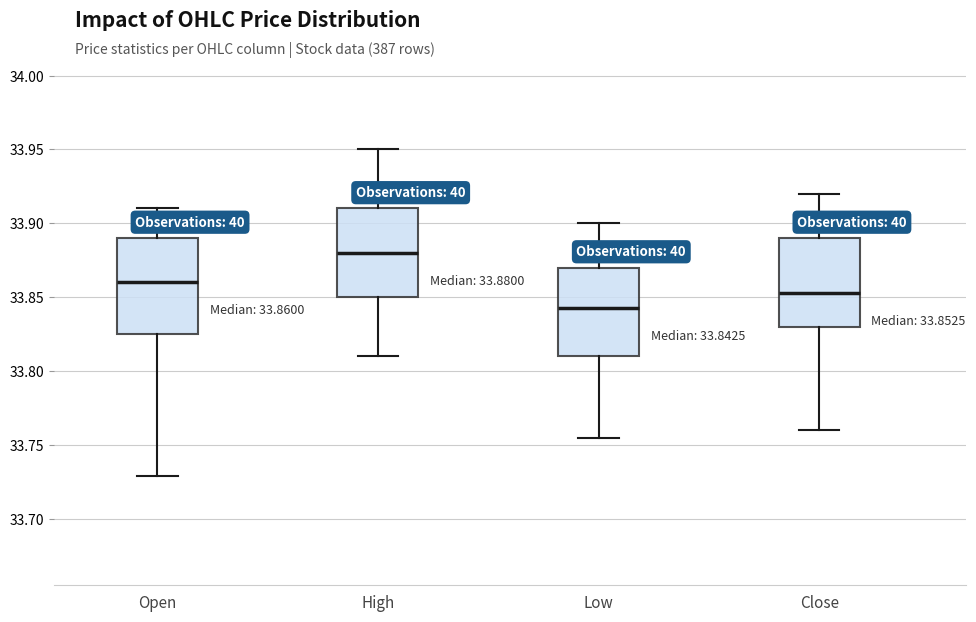

Which box's median line is the highest?

High